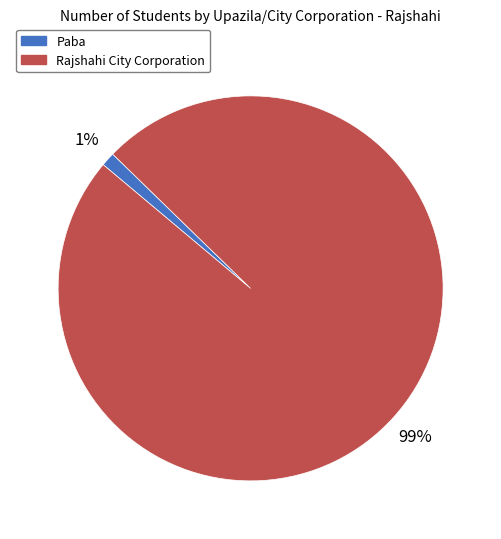

To the nearest percent, what percentage of the pie is Paba?

1%